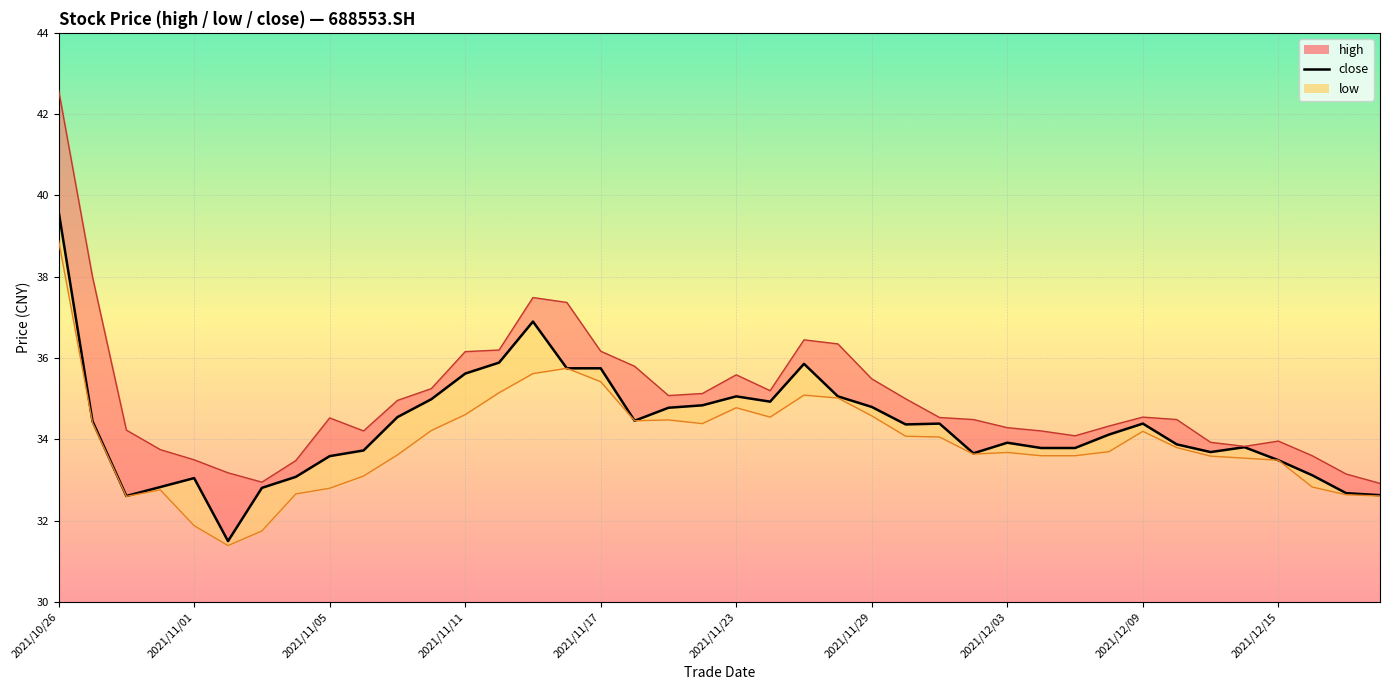

What is the average value?

34.3